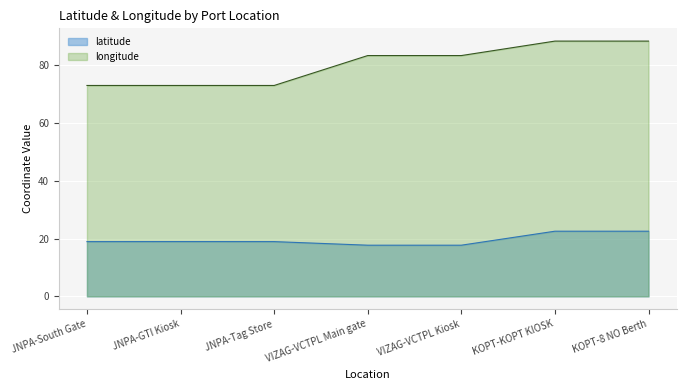

List the series in order of their overall mean, highest first.

longitude, latitude